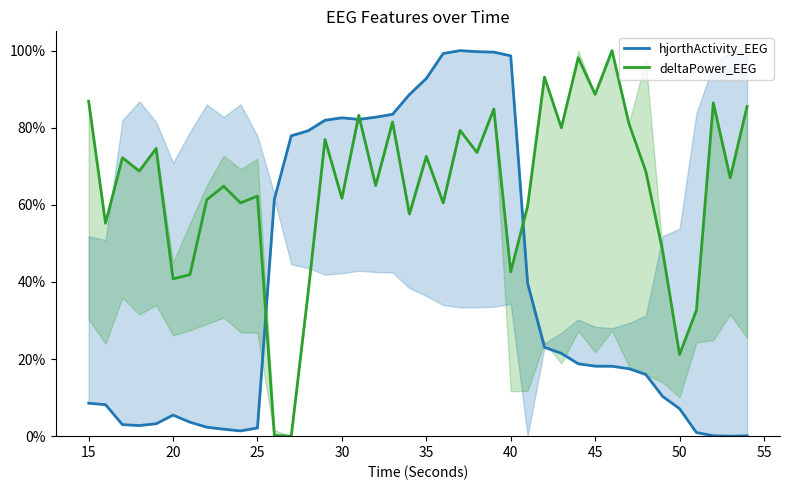

True or false: deltaPower_EEG and hjorthActivity_EEG intersect in this chart.

True